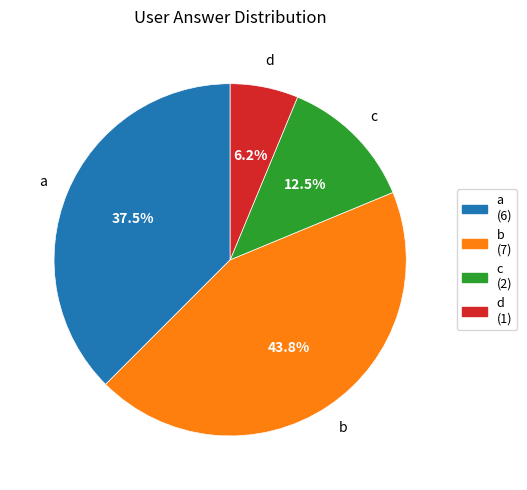

Does d account for over 50% of the chart?

No